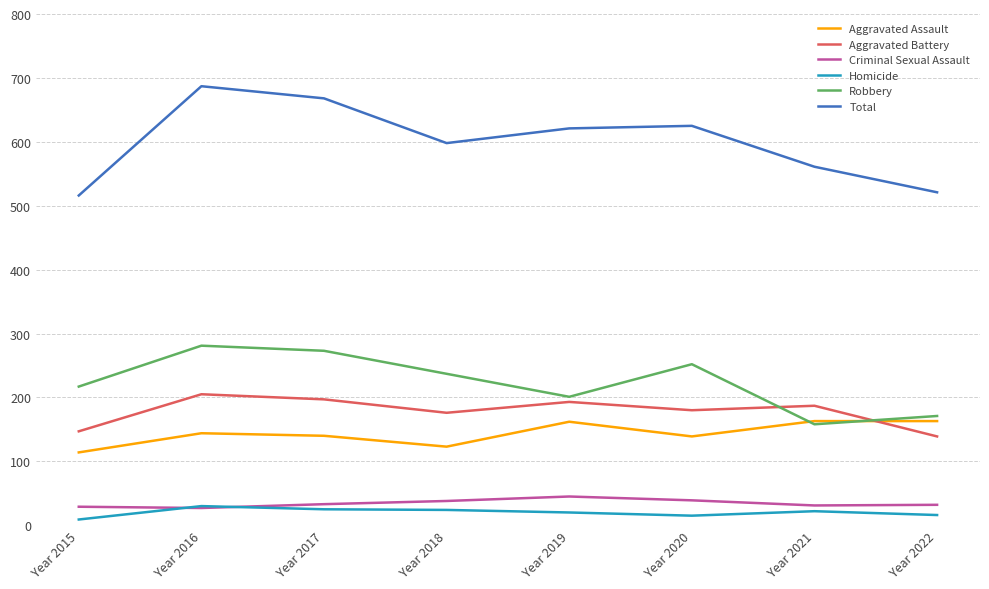

True or false: Aggravated Battery and Aggravated Assault cross at least once.

True